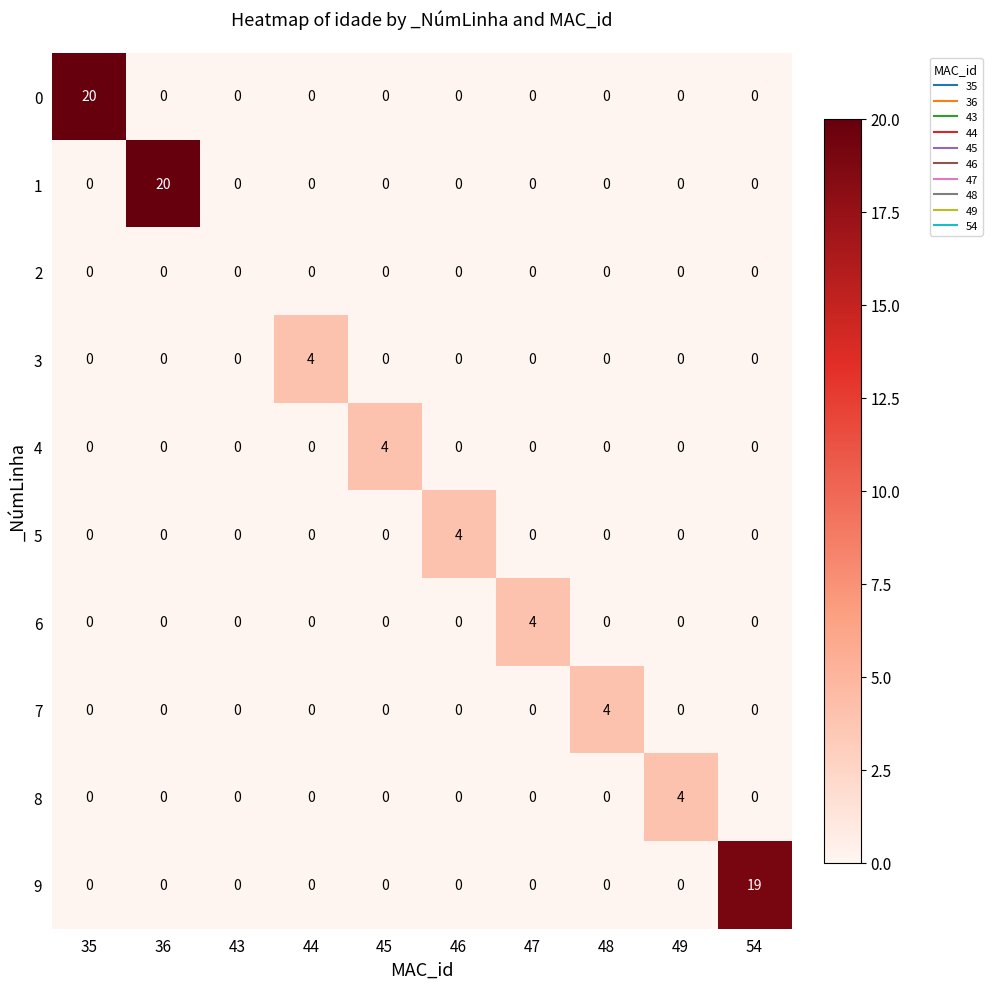

The value of 8 at 54 is -2. True or false?

False